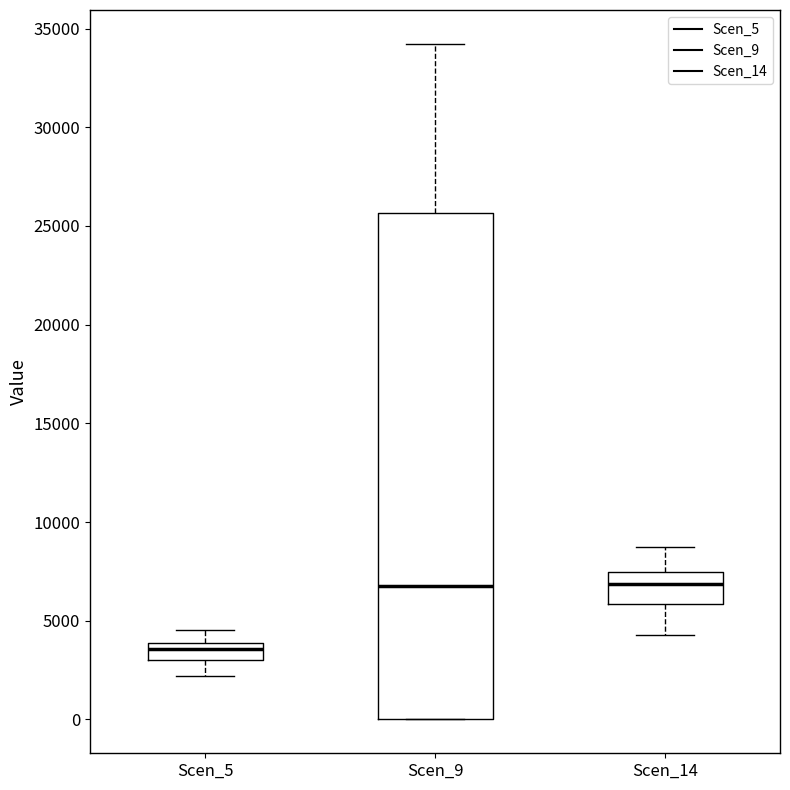

Which box's median line is the lowest?

Scen_5